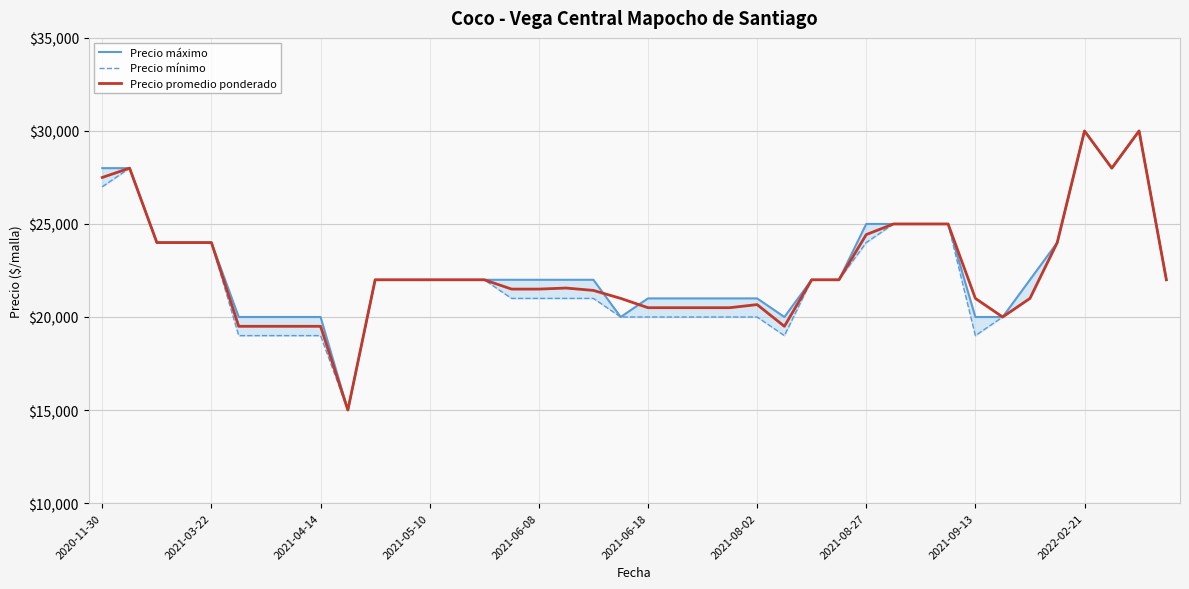

The value of Precio promedio ponderado at 2021-03-22 is 11456. True or false?

False